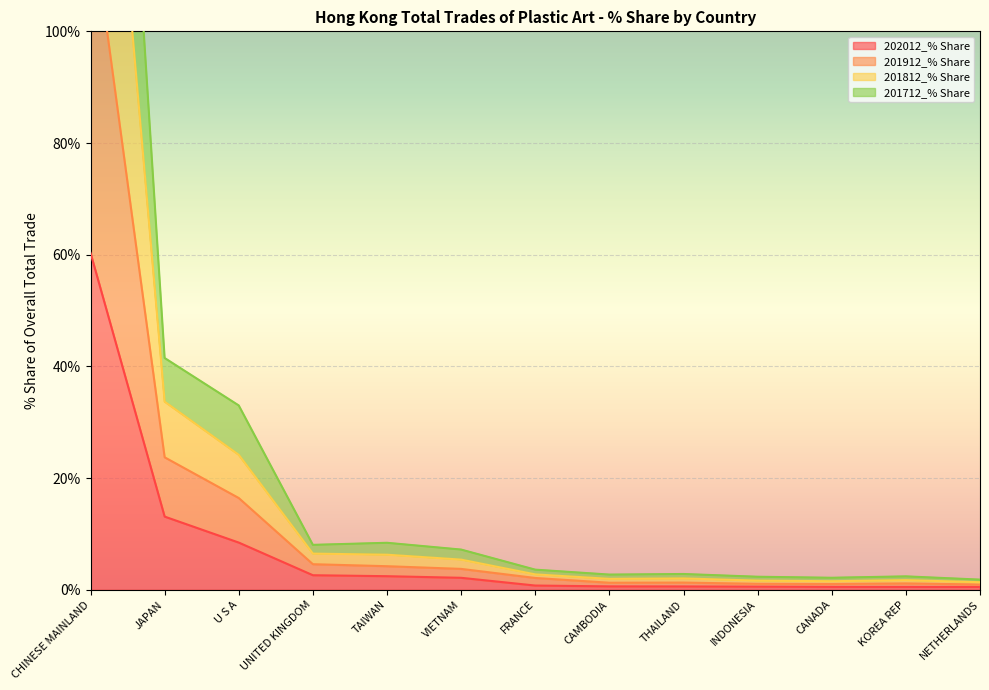

True or false: 201912_% Share has more than 2 interior local peaks.

True